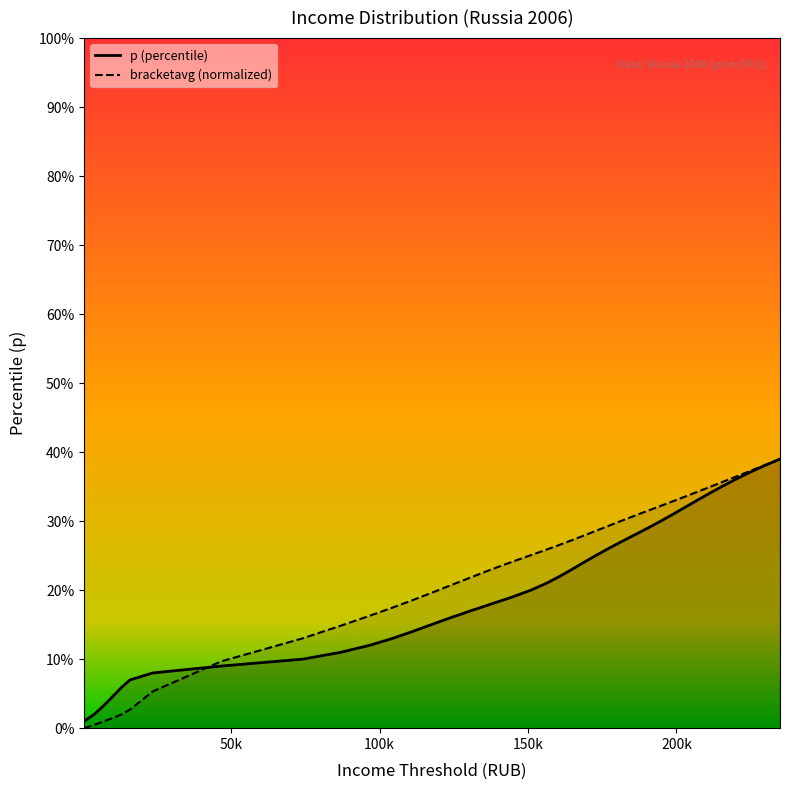

What is the greatest value displayed?

0.4